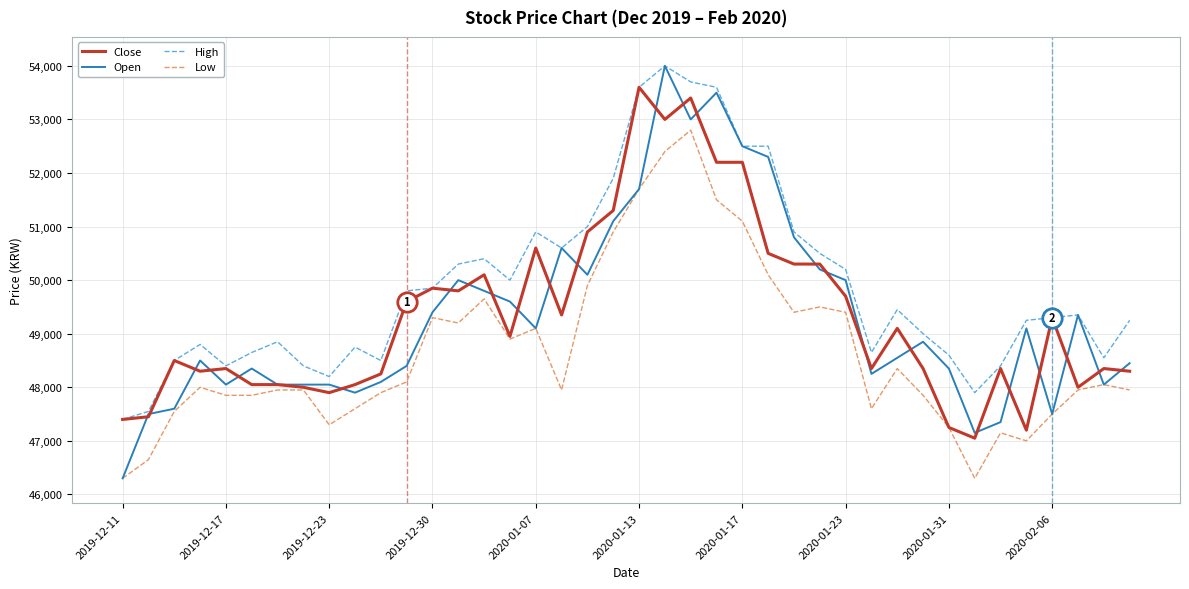

Which series has the largest total across all categories?

High